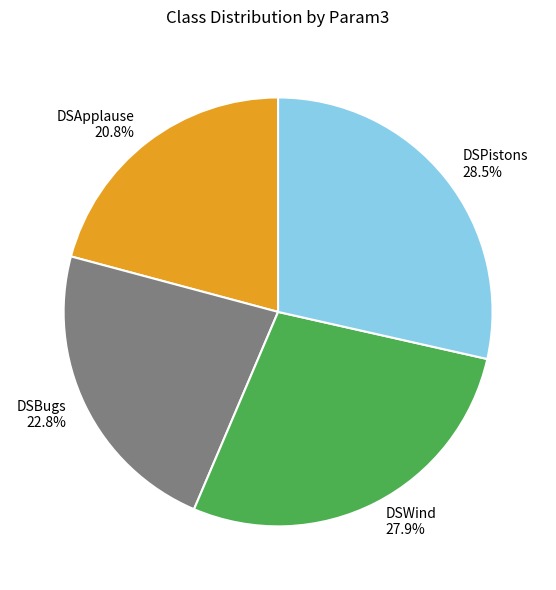

Is there a majority slice in this chart?

No